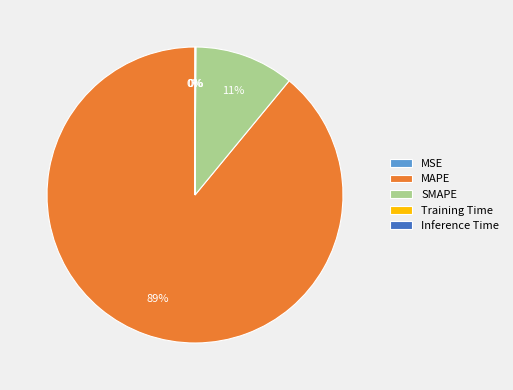

True or false: SMAPE accounts for 11% of the total.

True